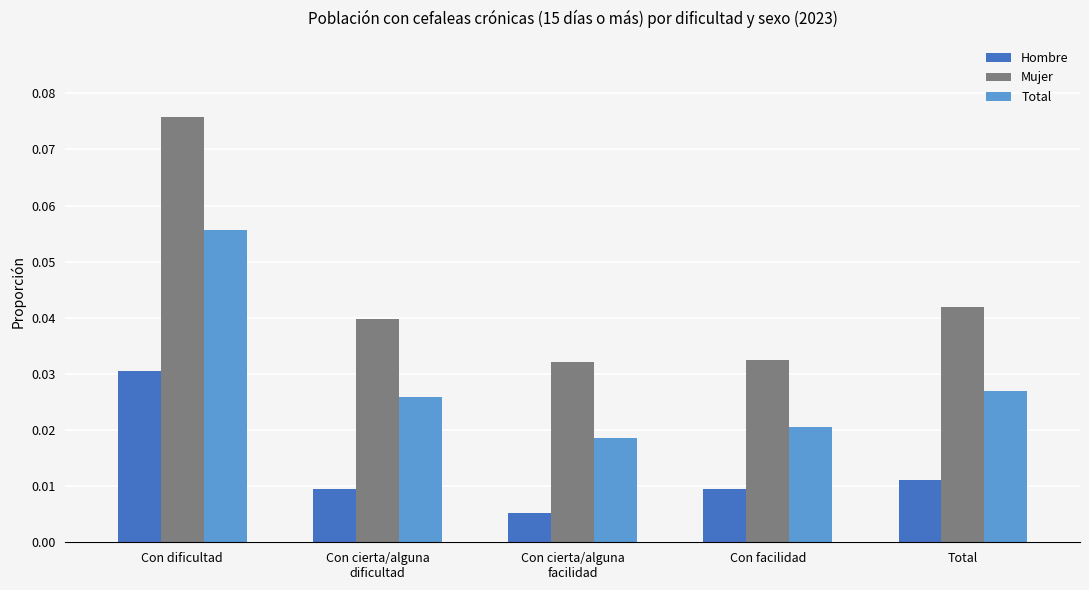

Count the Mujer values in the range 0 to 1.

5